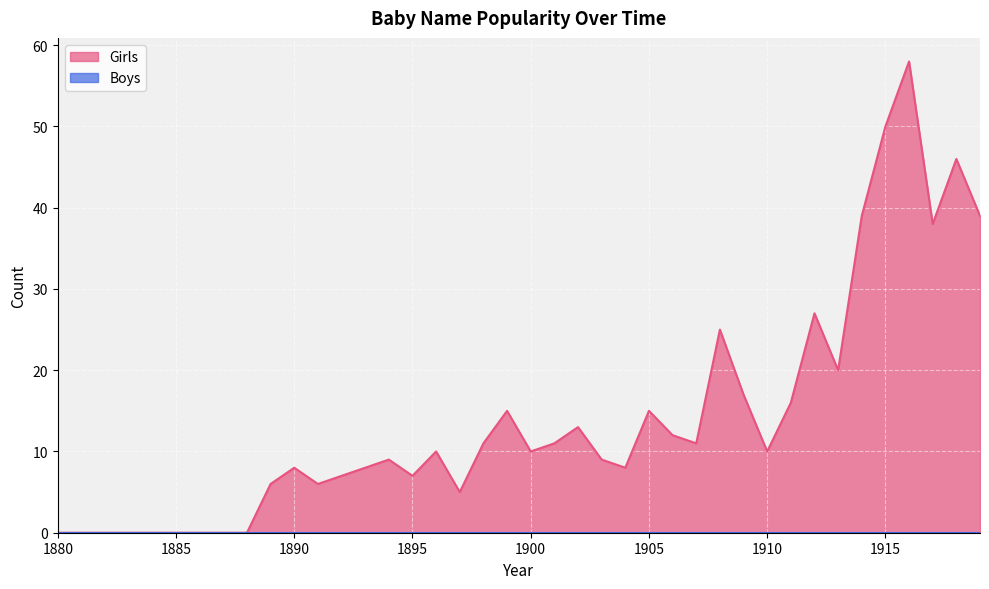

At which label is the value closest to 29?

1912